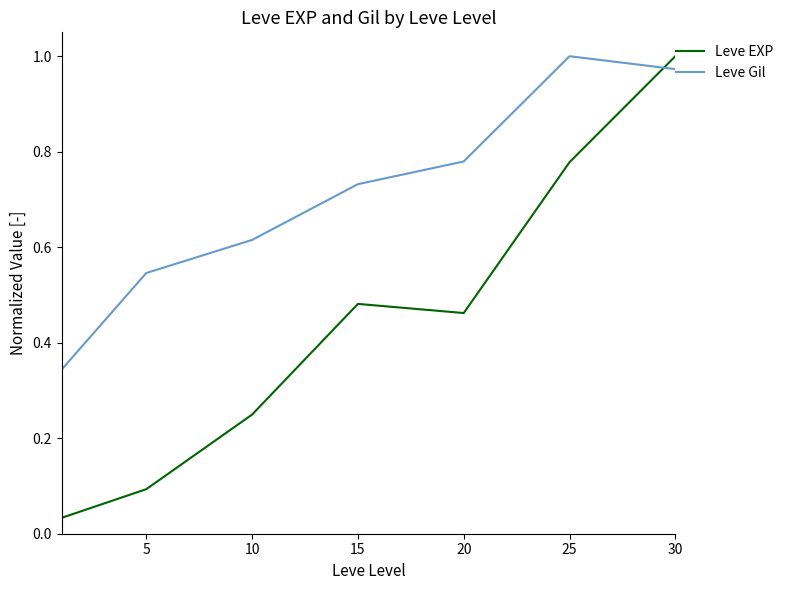

List the series in order of their overall mean, highest first.

Leve Gil, Leve EXP